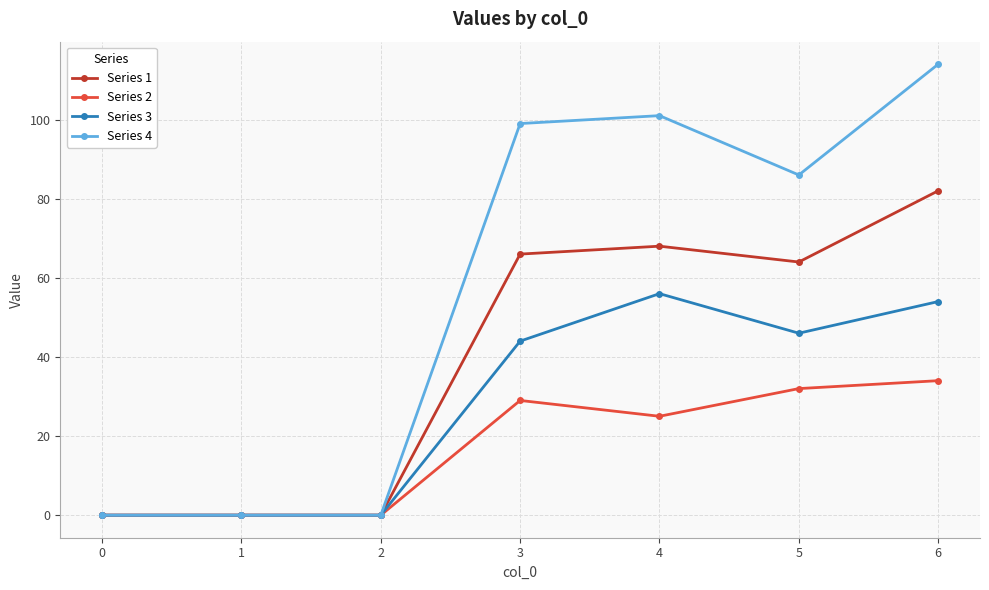

Rank the series by their average value, from lowest to highest.

Series 2, Series 3, Series 1, Series 4